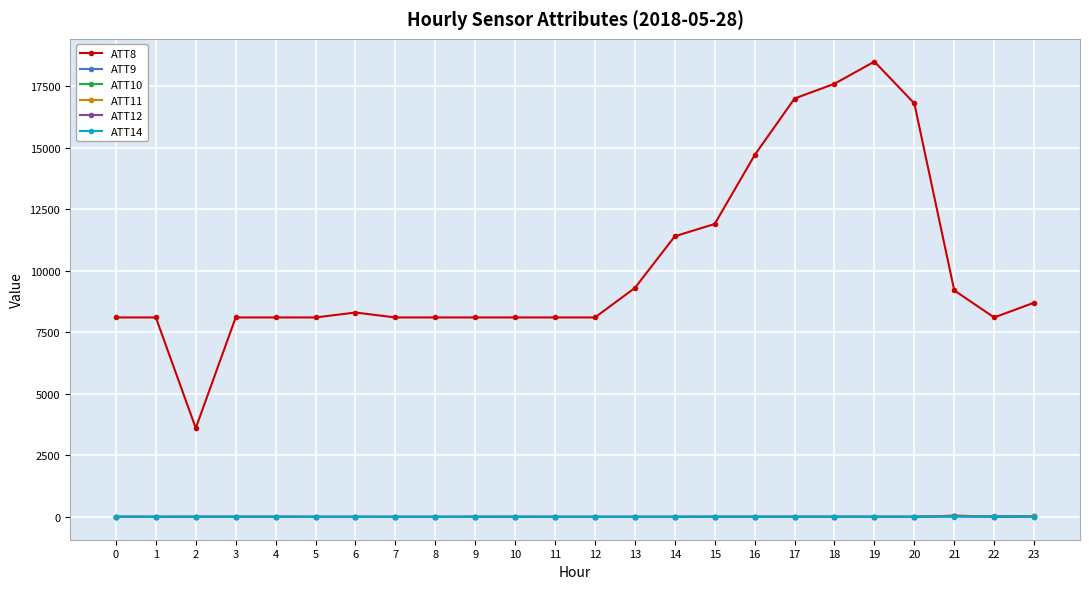

True or false: ATT8 and ATT14 cross at least once.

False